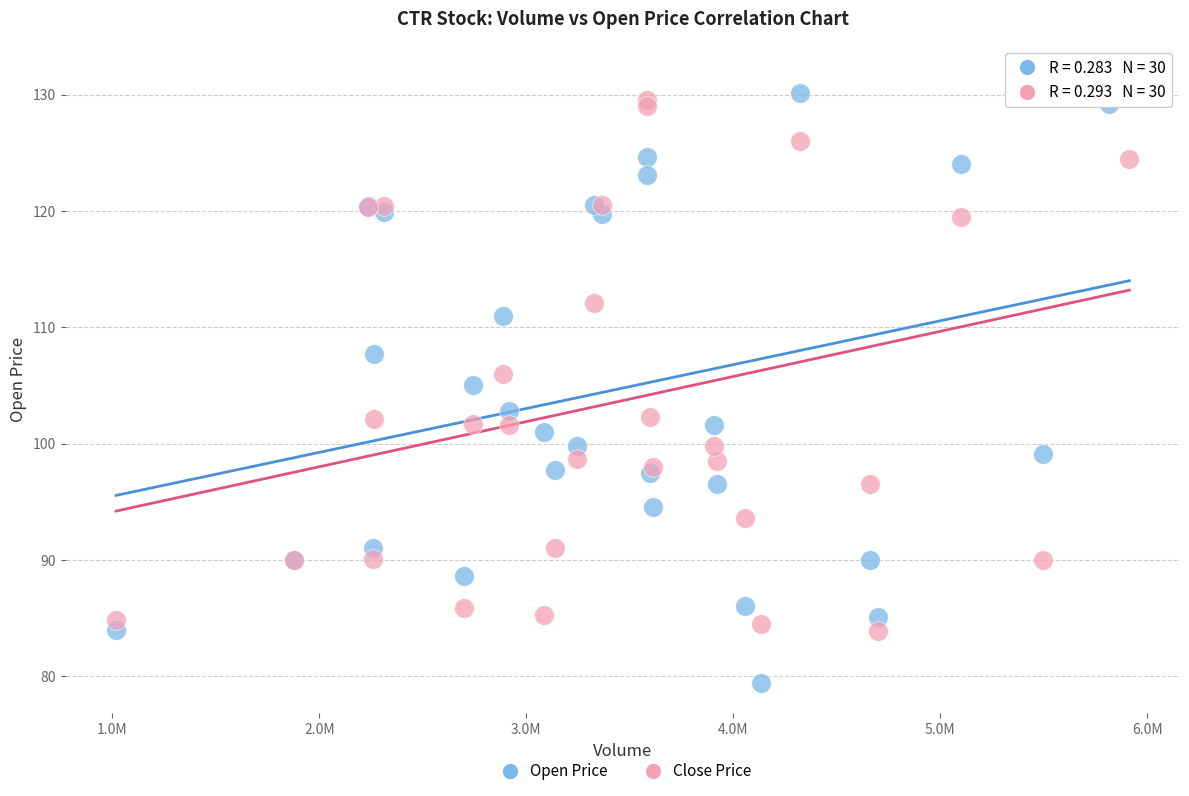

Which series reaches the minimum Y coordinate?

Open Price